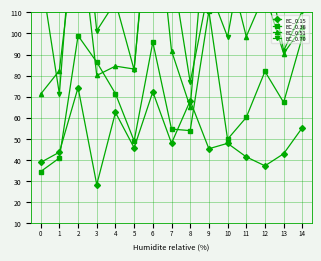

Is this an area chart (filled region under the line)?

No